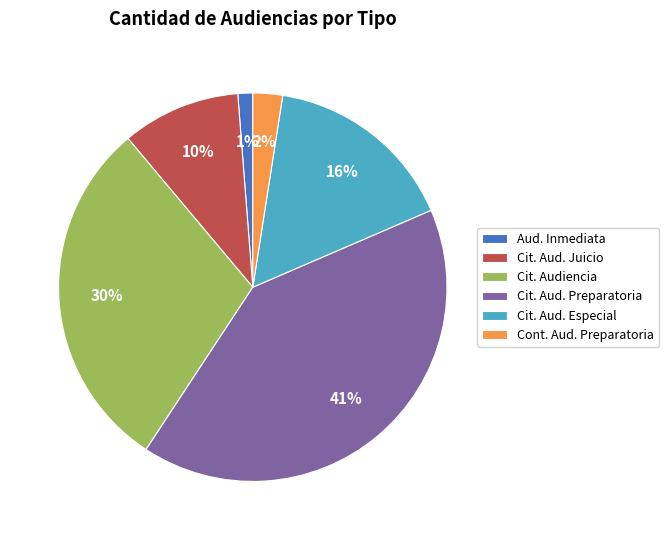

Rank the categories by value from lowest to highest.

Aud. Inmediata, Cont. Aud. Preparatoria, Cit. Aud. Juicio, Cit. Aud. Especial, Cit. Audiencia, Cit. Aud. Preparatoria